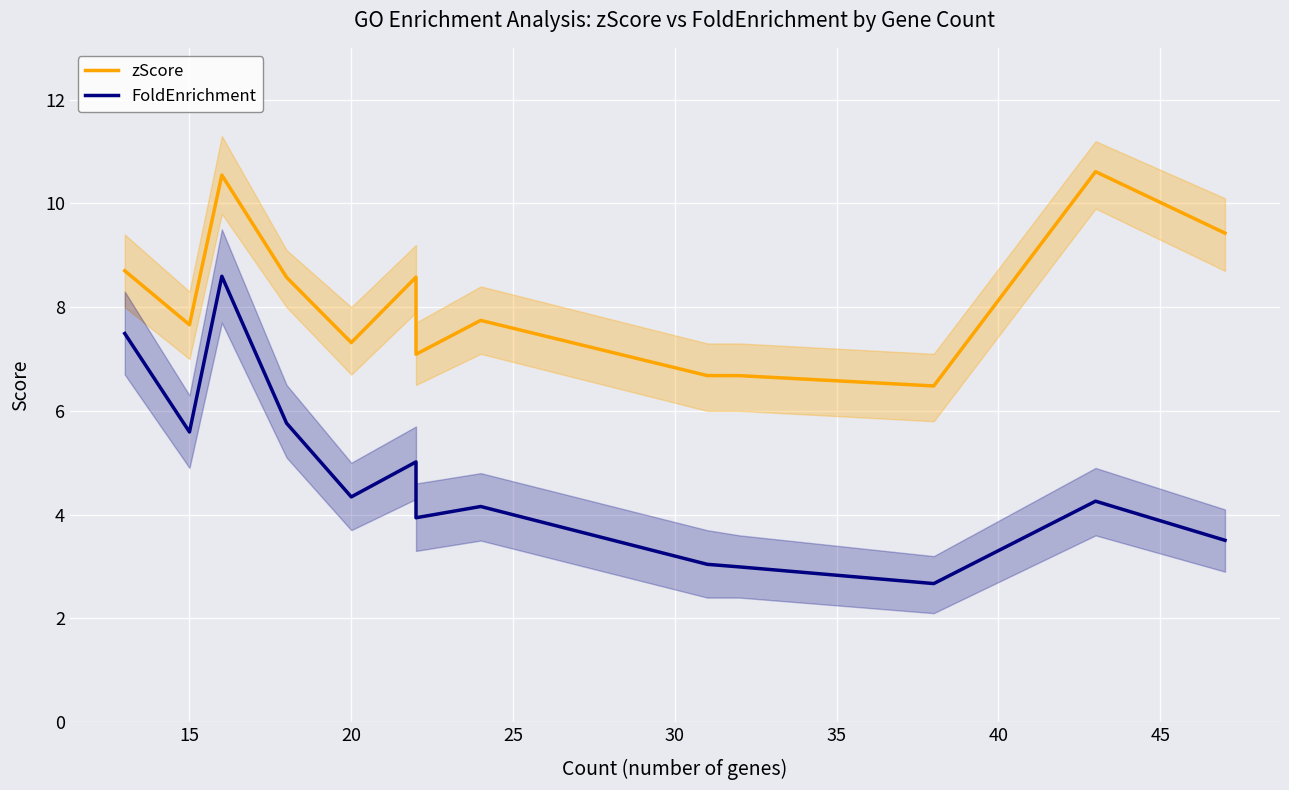

Reading left to right, transcribe all the data shown in this chart.

zScore: 8.7	7.7	10.5	8.6	7.3	8.6	8.1	7.2	7.1	7.7	6.7	6.7	6.5	10.6	9.4
FoldEnrichment: 7.5	5.6	8.6	5.8	4.3	5.0	4.6	4.0	3.9	4.2	3.0	3.0	2.7	4.3	3.5